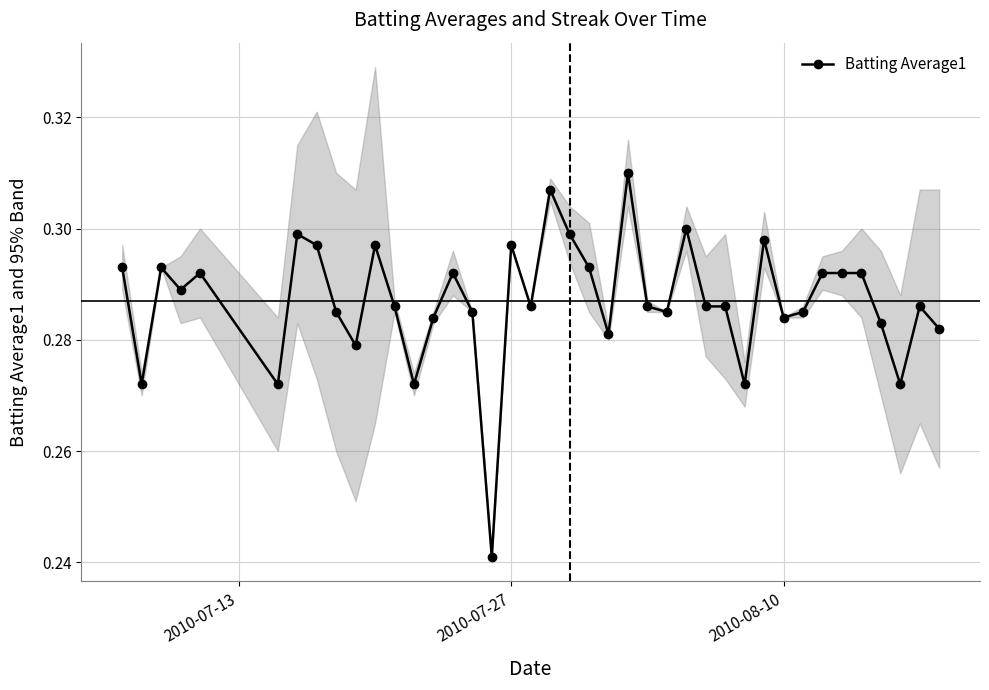

What is the average value?

0.3